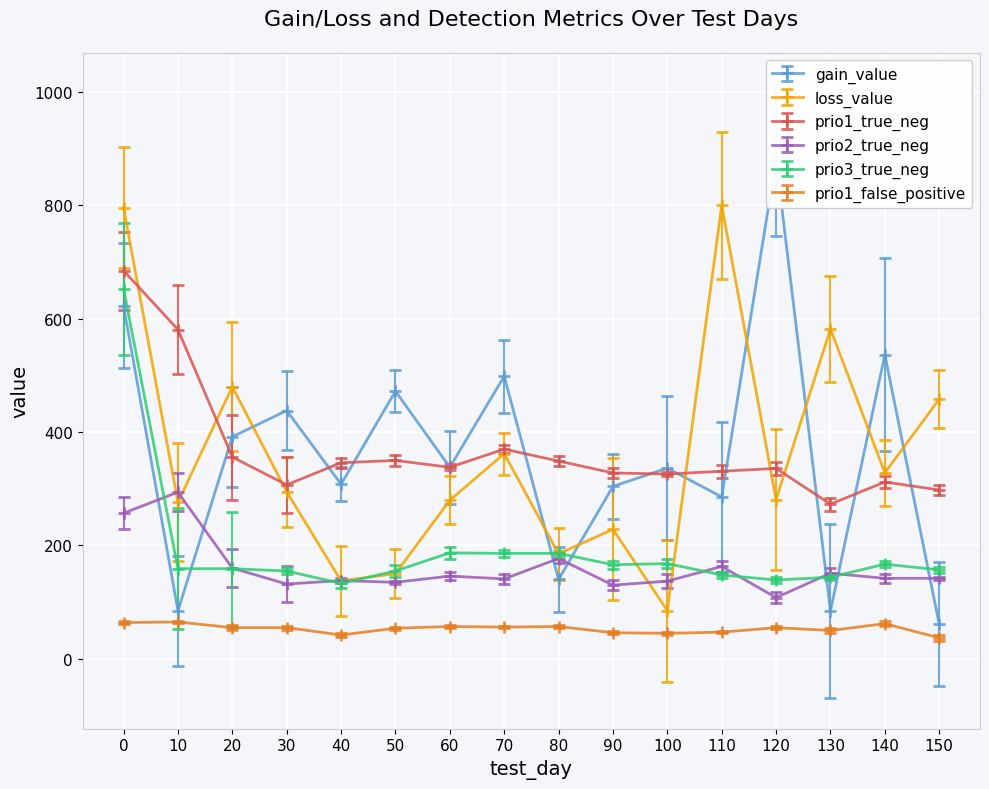

True or false: prio1_false_positive and prio2_true_neg intersect in this chart.

False